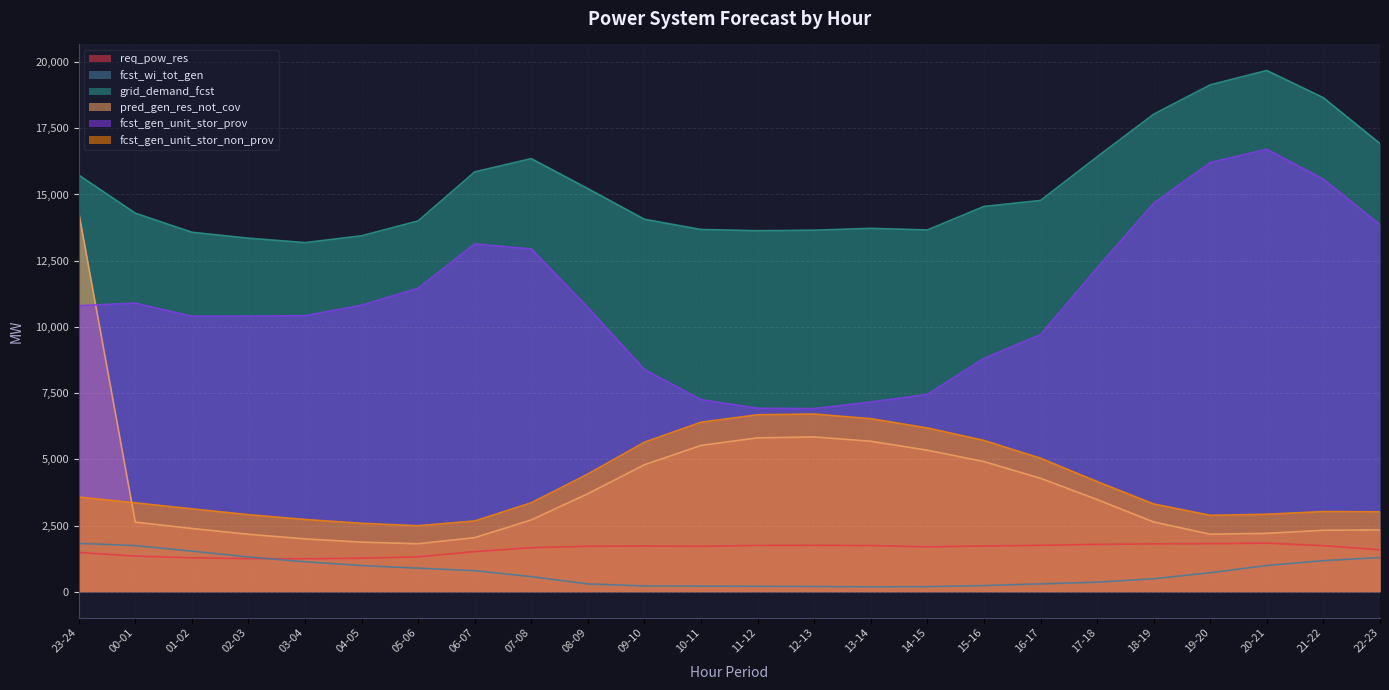

Which series has the largest total across all categories?

grid_demand_fcst